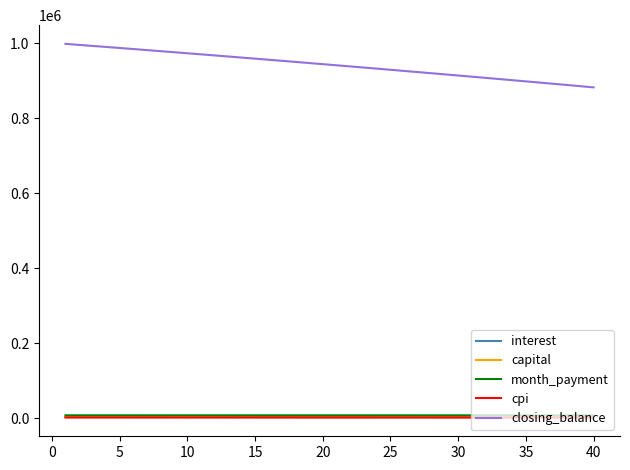

Which series has the widest spread of values?

closing_balance